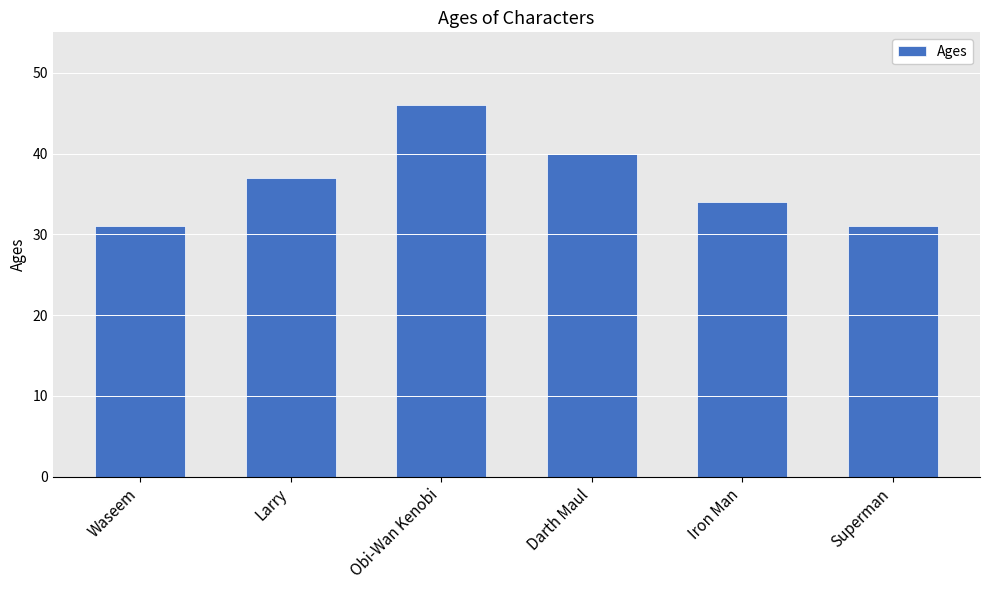

What is the sum of the values at Larry and Waseem?

68